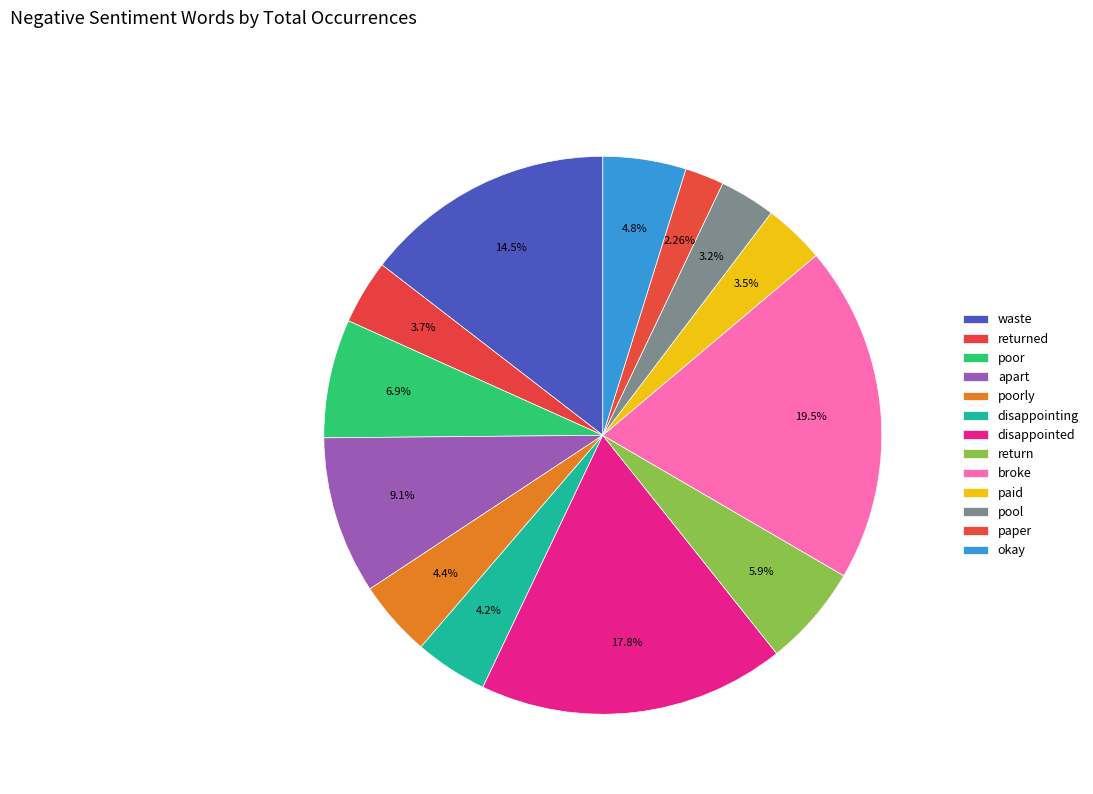

How many segments does this pie chart have?

13